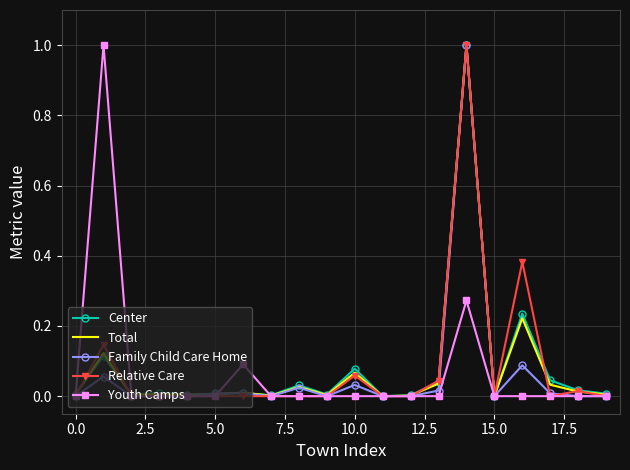

What is the maximum value for Total?

1.0